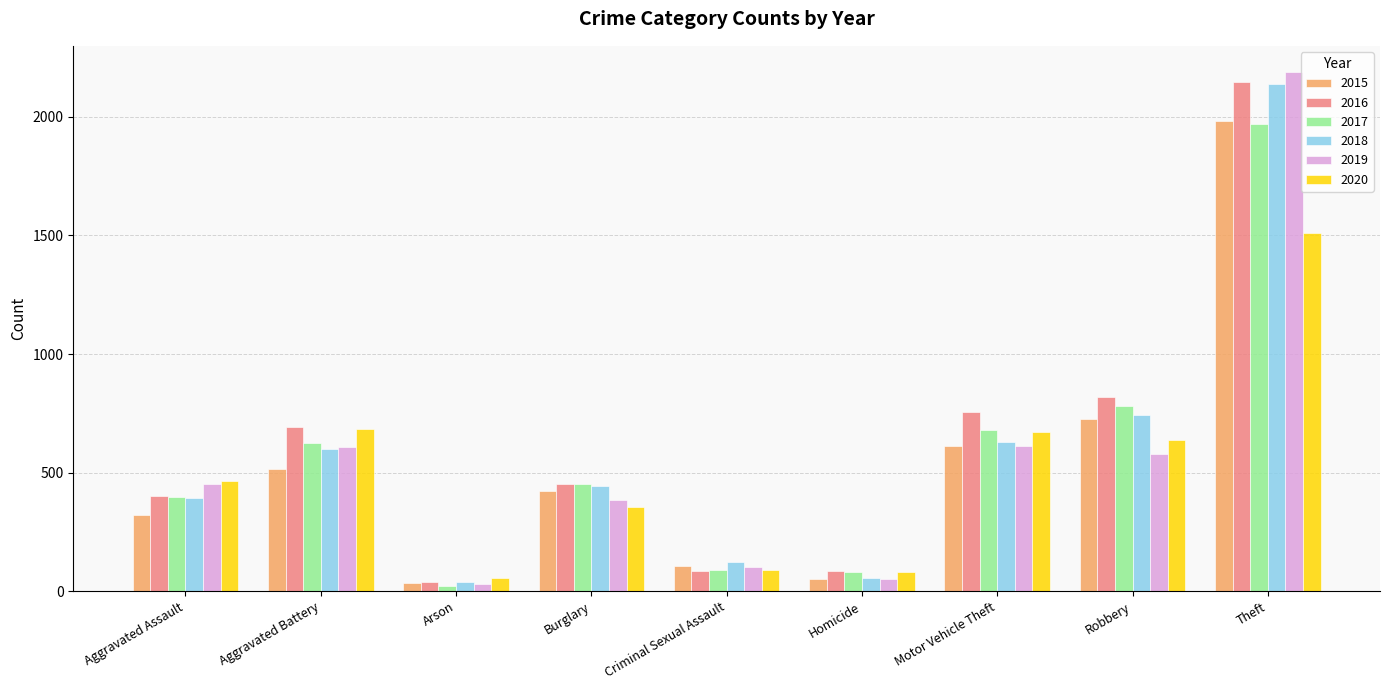

Are the bars horizontal?

No